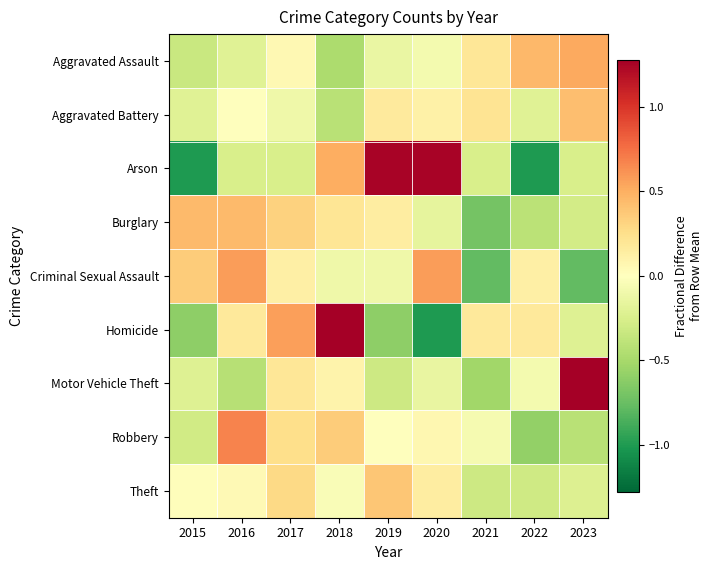

What is the total value across all series at 2020?

0.8